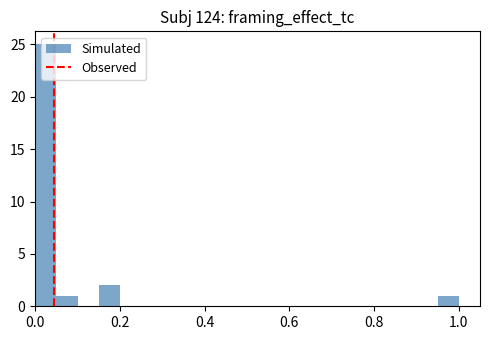

Around what value on the x-axis is the tallest bar? Give the approximate position of its centre, as read against the axis.

0.02